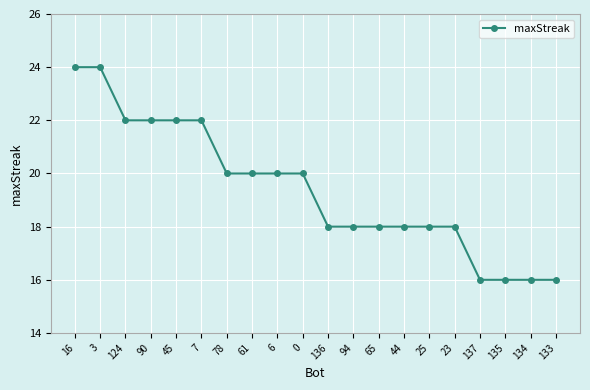

At which label does the data first exceed 20?

16